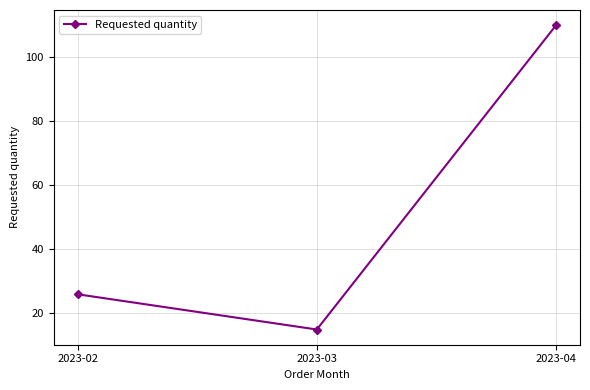

What is the ratio of the value at 2023-03 to the value at 2023-04?

0.1